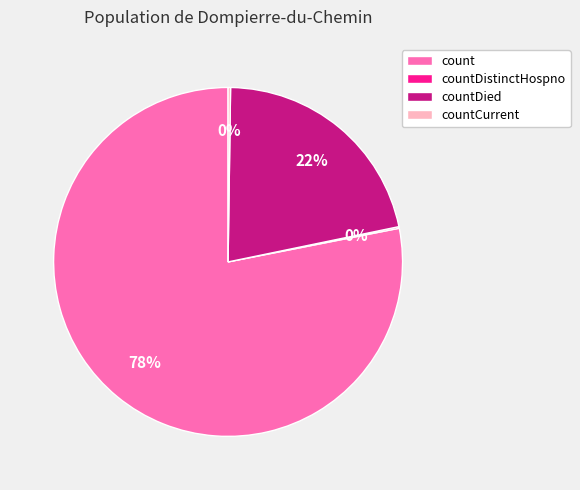

Is it true that countDied is 22% of the pie?

True